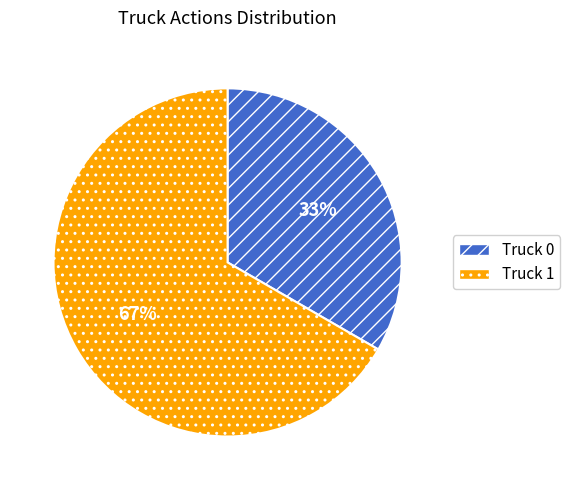

Is the sum of Truck 1 and Truck 0 greater than half?

Yes